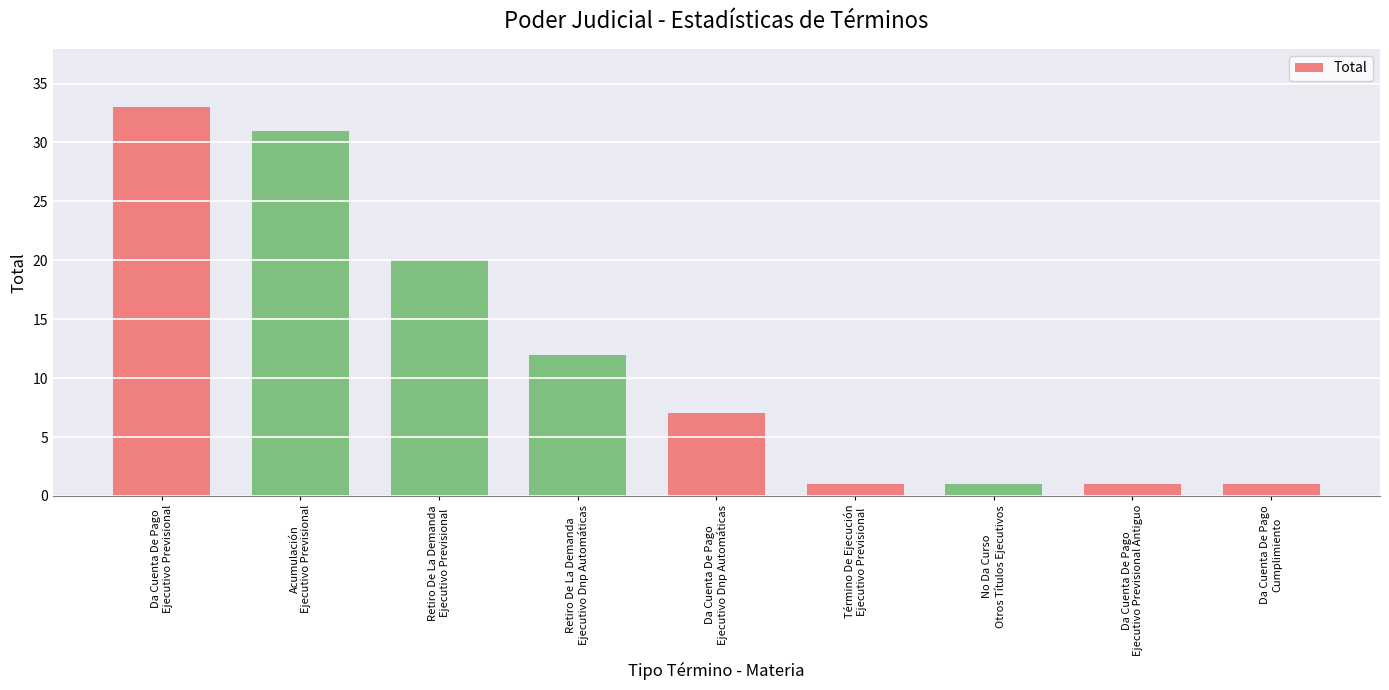

Reading right to left, list all the values displayed in this chart.

Da Cuenta De Pago
Cumplimiento=1	Da Cuenta De Pago
Ejecutivo Previsional Antiguo=1	No Da Curso
Otros Títulos Ejecutivos=1	Término De Ejecución
Ejecutivo Previsional=1	Da Cuenta De Pago
Ejecutivo Dnp Automáticas=7	Retiro De La Demanda
Ejecutivo Dnp Automáticas=12	Retiro De La Demanda
Ejecutivo Previsional=20	Acumulación
Ejecutivo Previsional=31	Da Cuenta De Pago
Ejecutivo Previsional=33